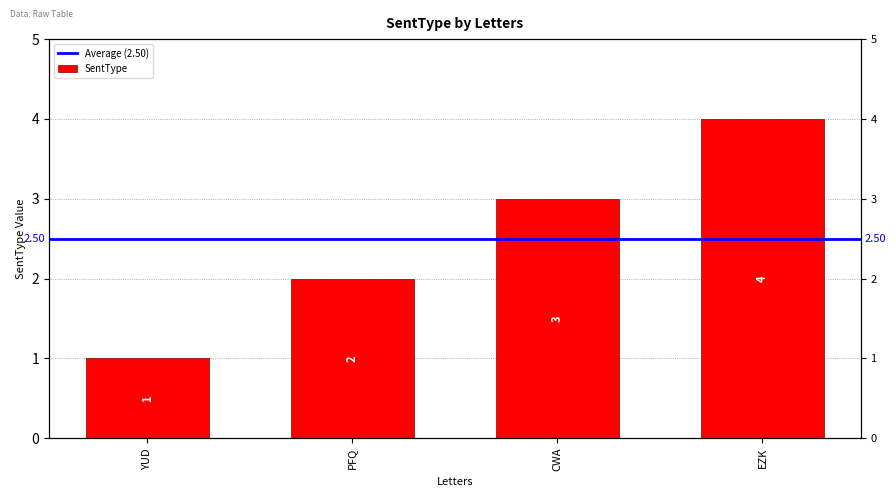

What value does the data have at YUD?

1